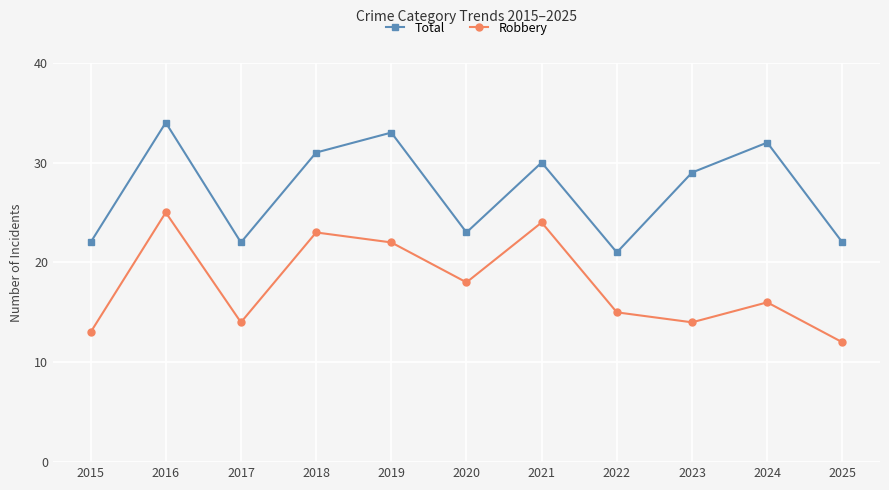

Where is Total nearest to the value 27?

2023